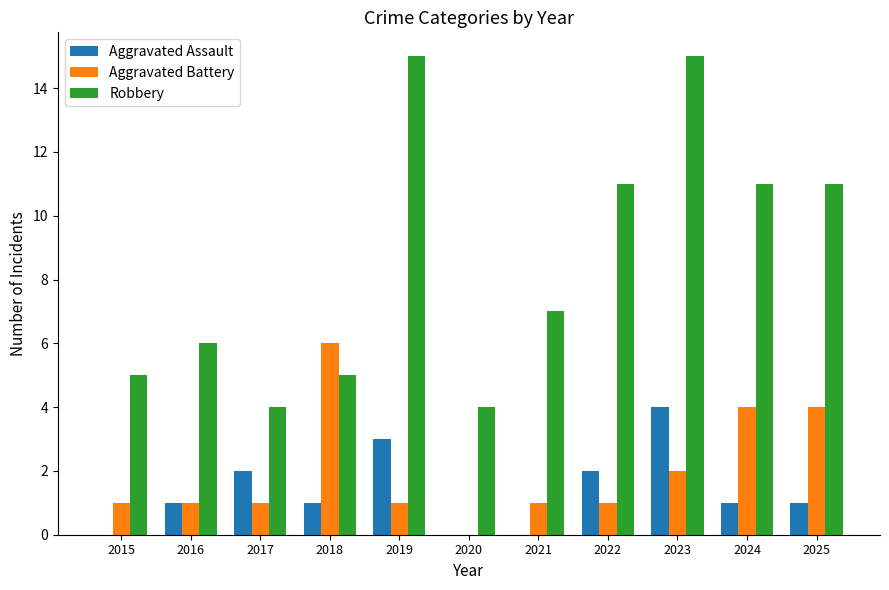

The Aggravated Battery series shows 3 at 2023. True or false?

False